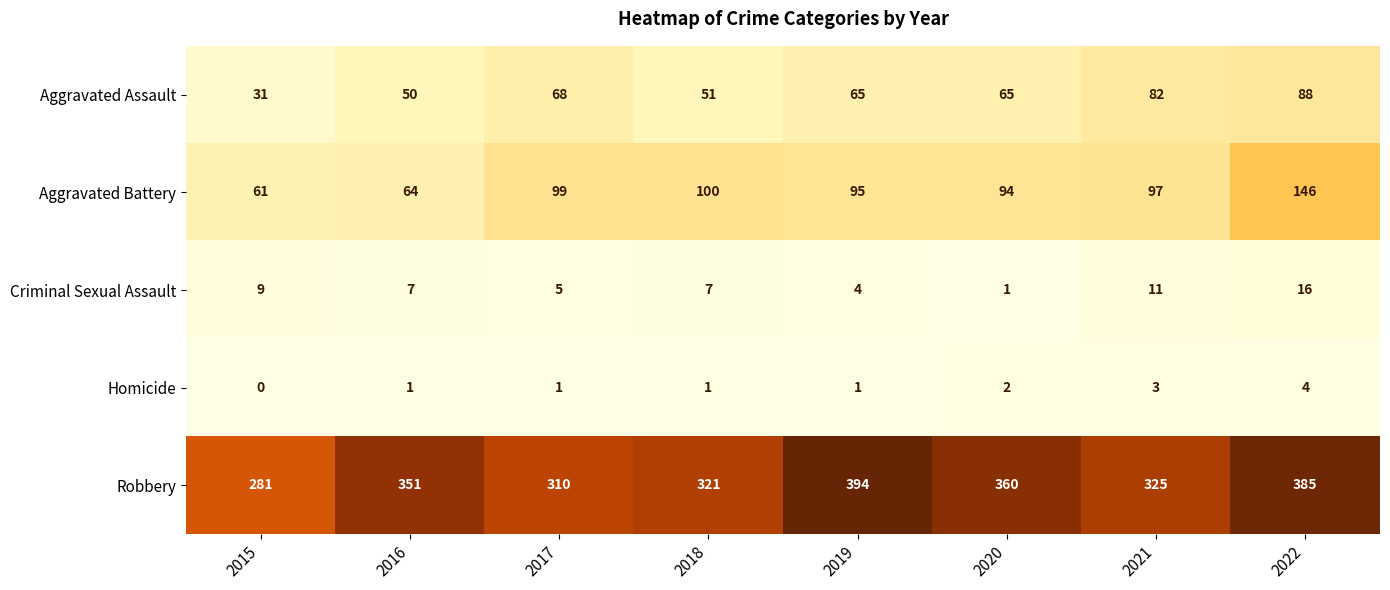

What is the difference between the second highest and second lowest values in the Aggravated Assault series?

32